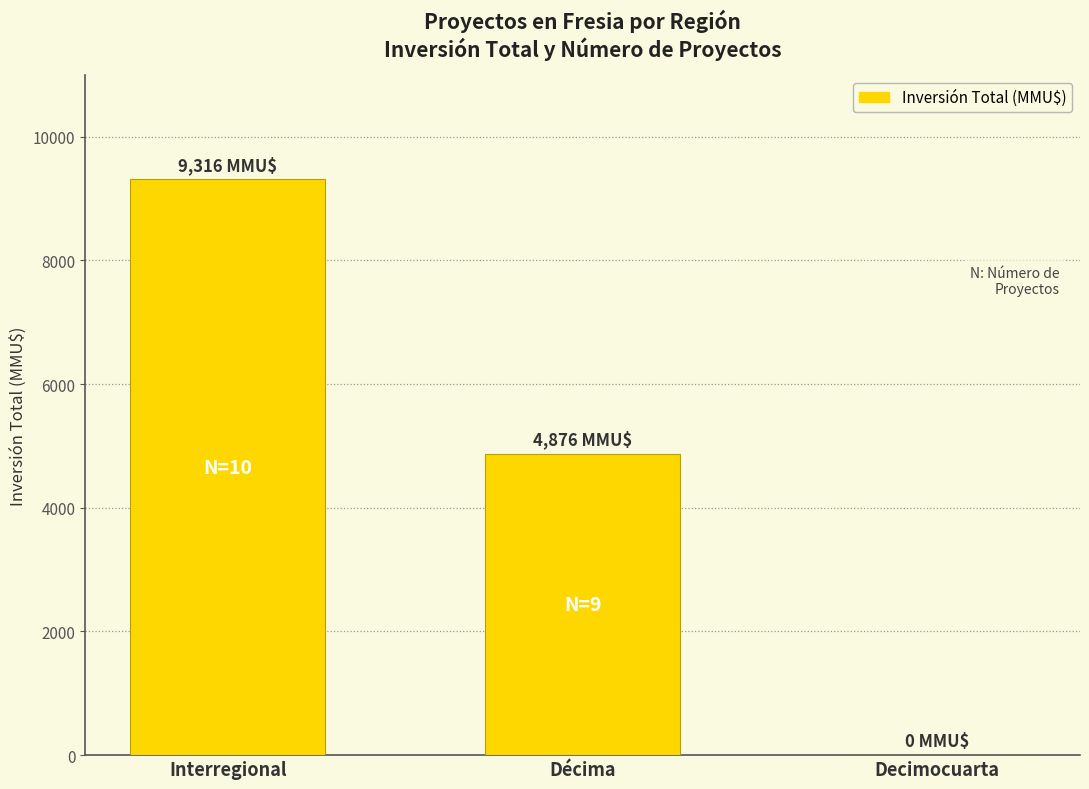

What is the difference between the values at Interregional and Decimocuarta?

9316